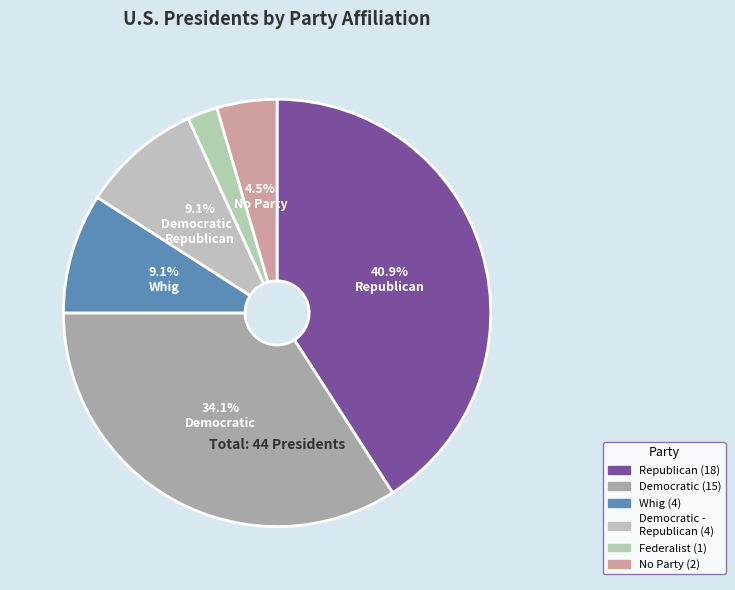

How many slices are in this pie chart?

6